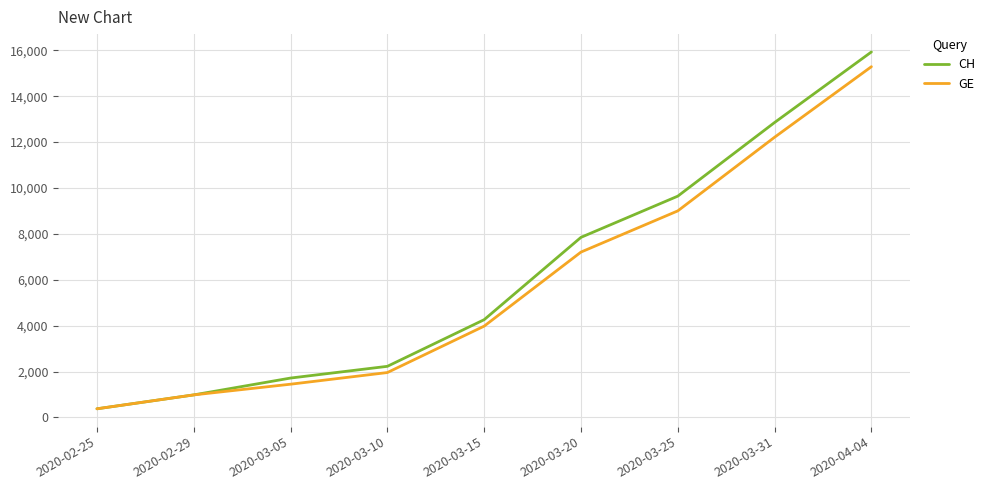

What is the maximum value shown in the chart?

15926